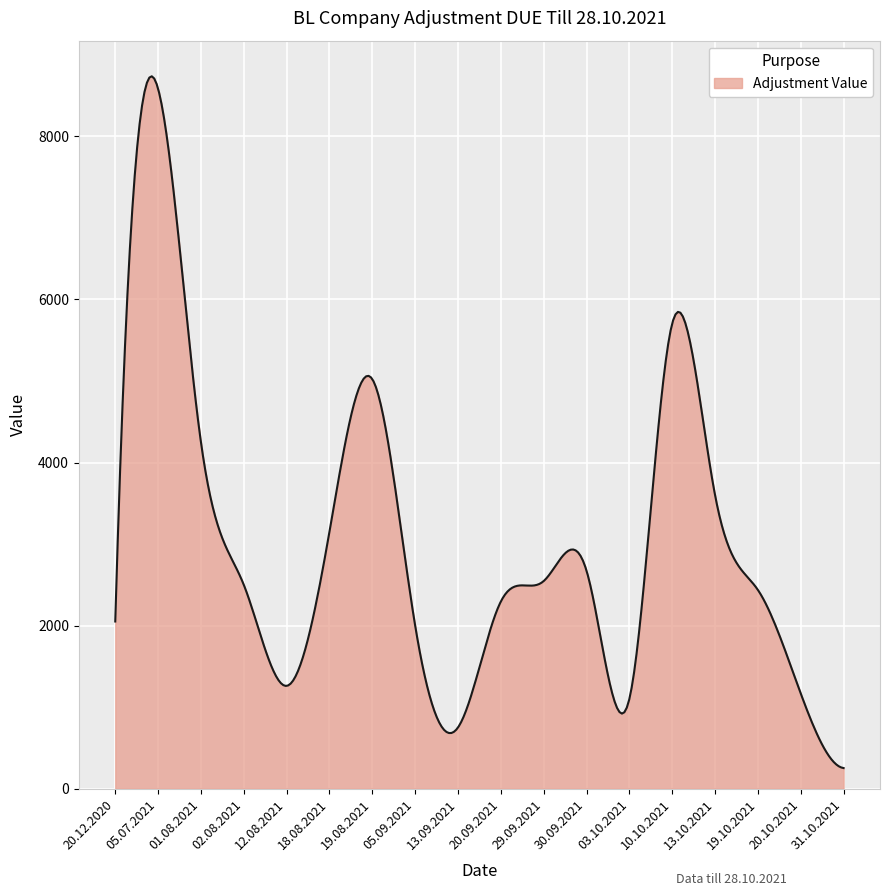

What is the minimum value shown in the chart?

252.0